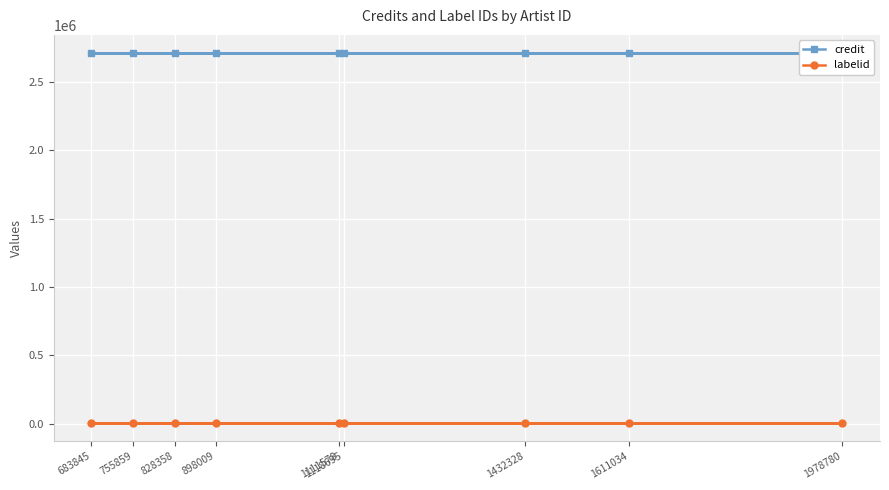

What is the sum of all credit values?

24404040